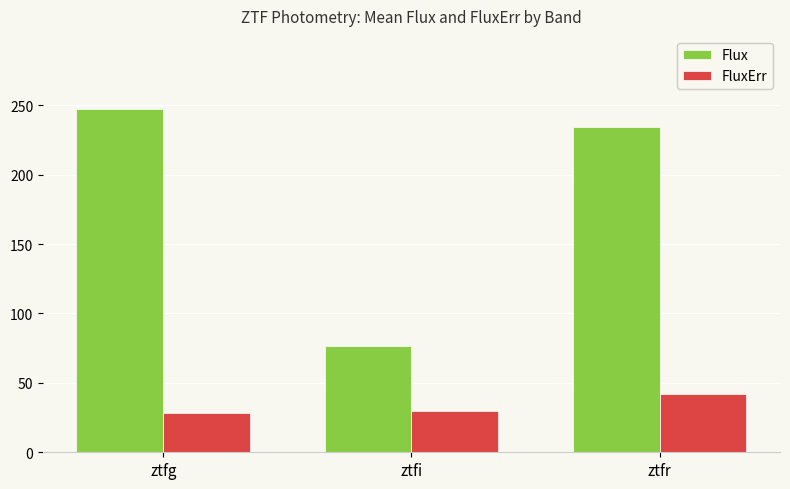

What are all the series names shown in the legend?

Flux, FluxErr